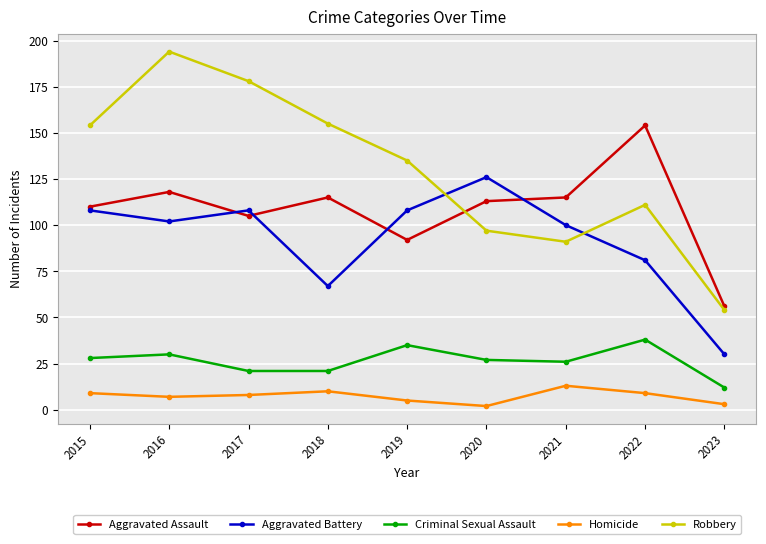

How many lines are shown in the chart?

5